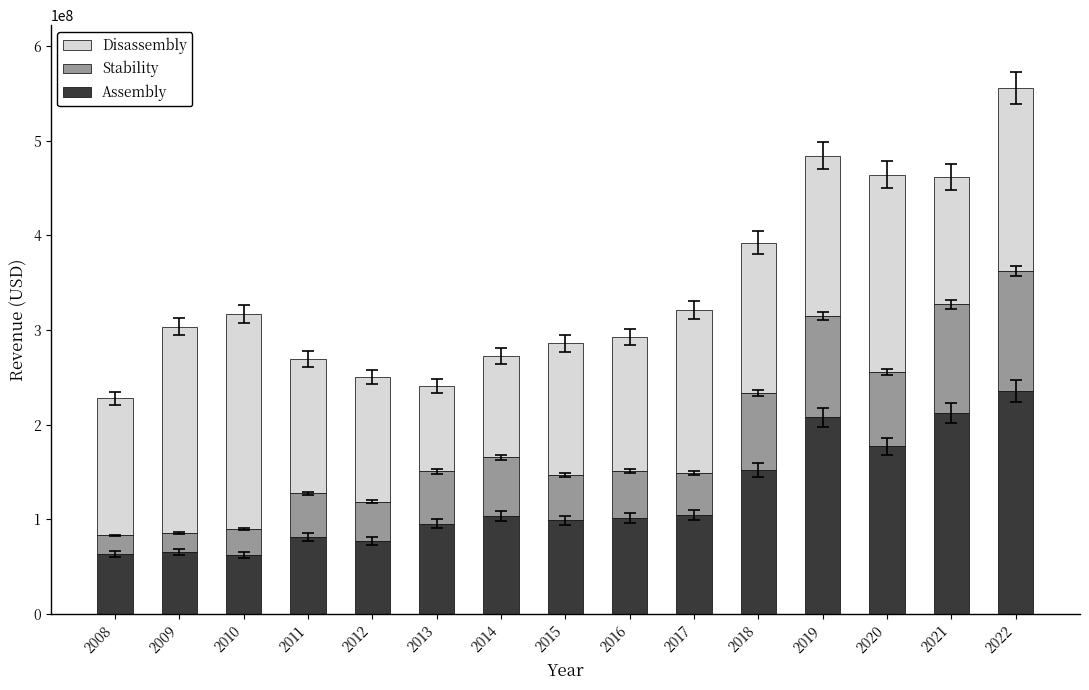

How many data points in Assembly are less than 101429000?

7